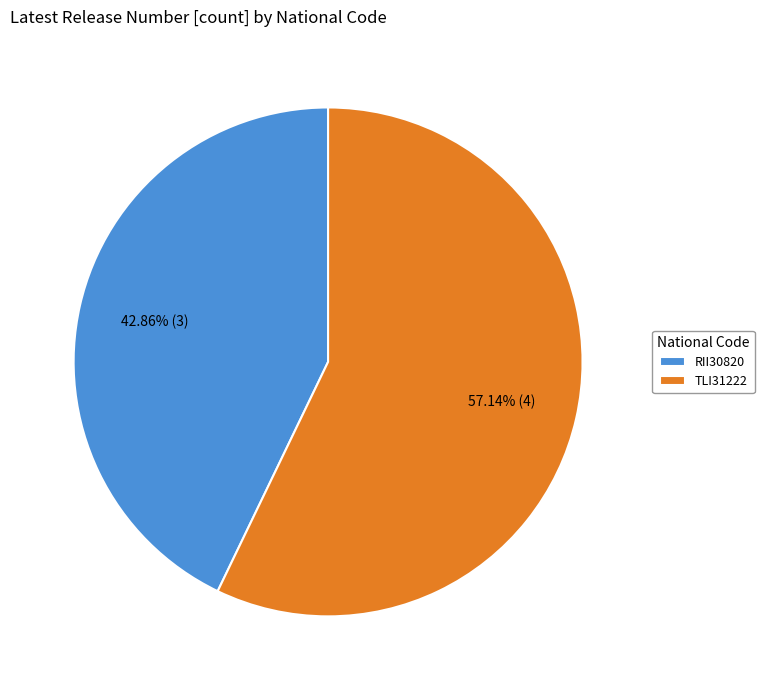

What percentage is the RII30820 slice, to the nearest percent?

43%